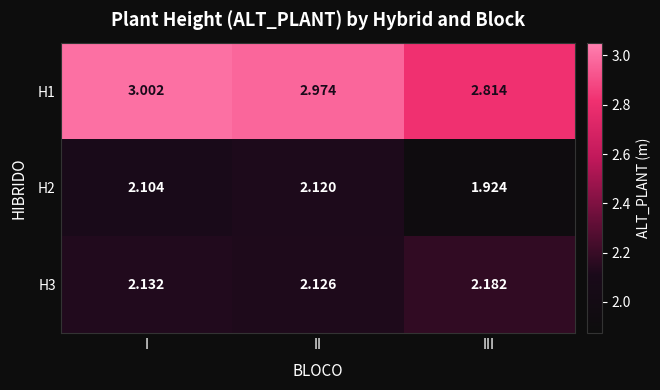

At which label does H1 reach its peak?

I